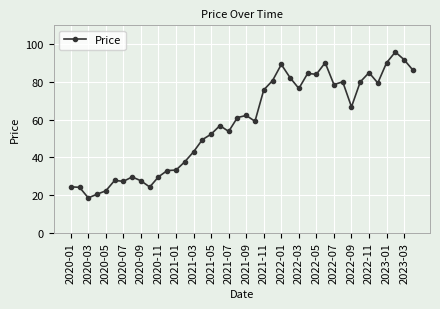

What is the average value?

57.8